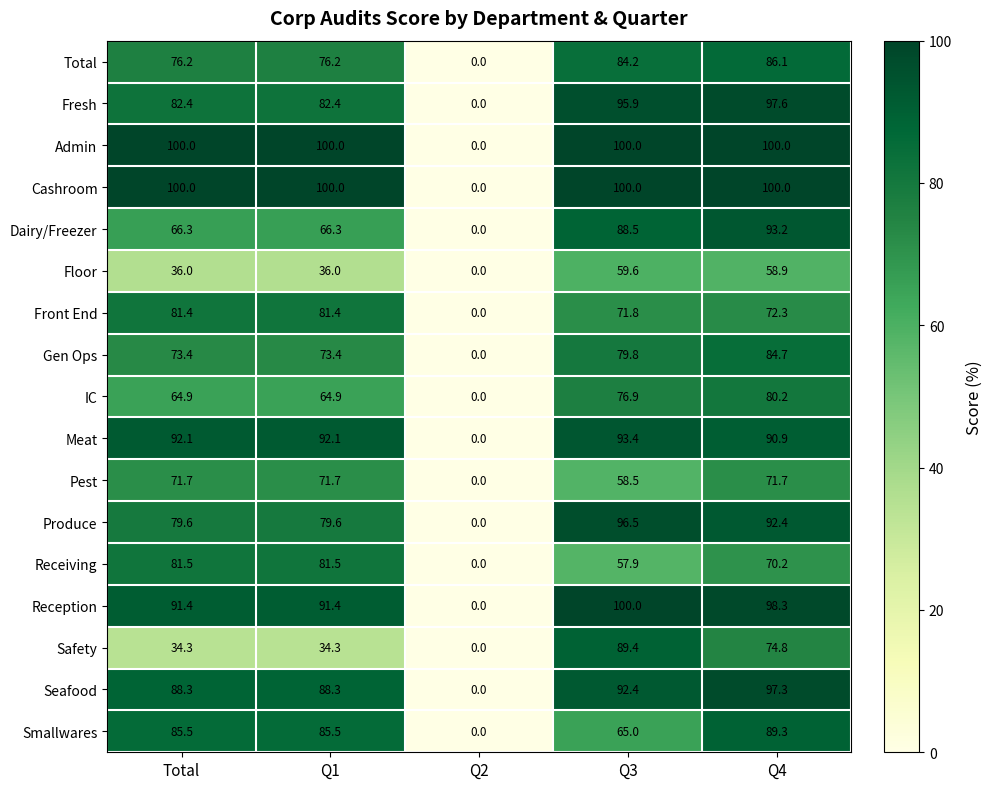

What is the difference between the Floor values at Q3 and Total?

23.6